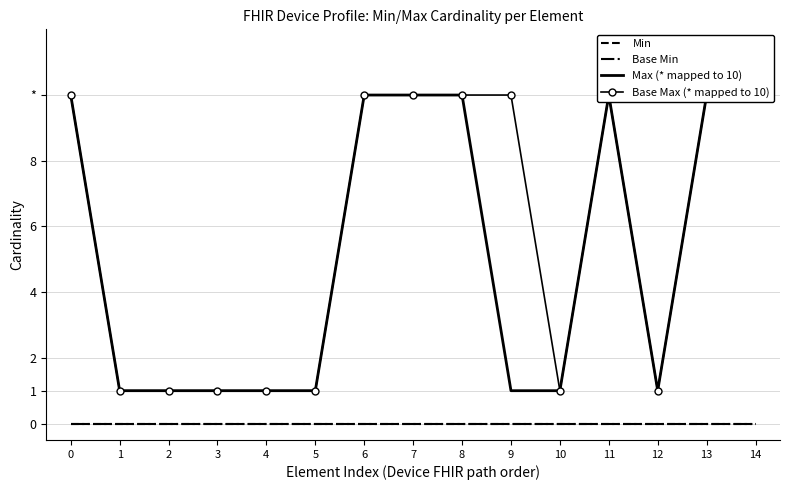

Where is Base Max (* mapped to 10) nearest to the value 5?

1